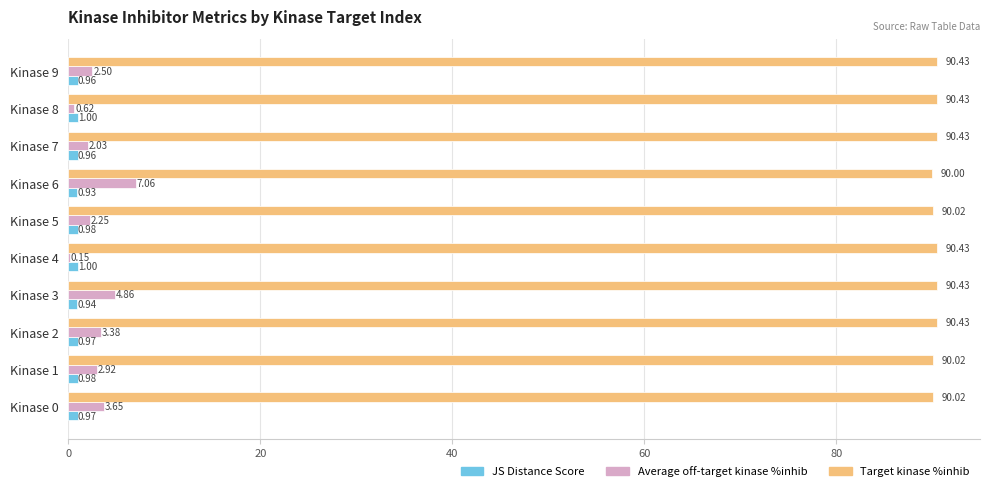

What is the total value across all series at Kinase 5?

93.2